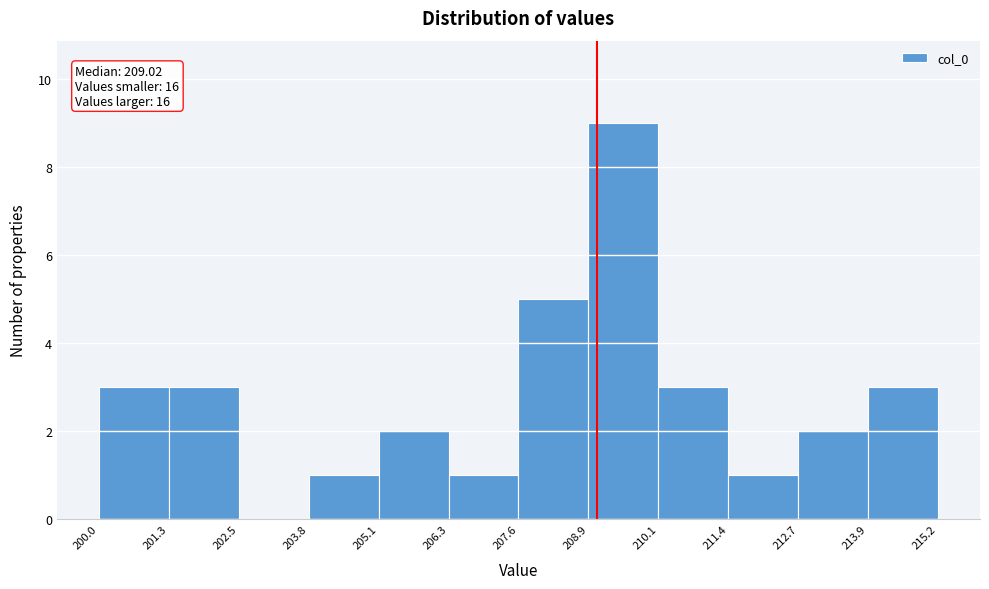

Which range on the x-axis has the tallest bar?

208.9 to 210.1